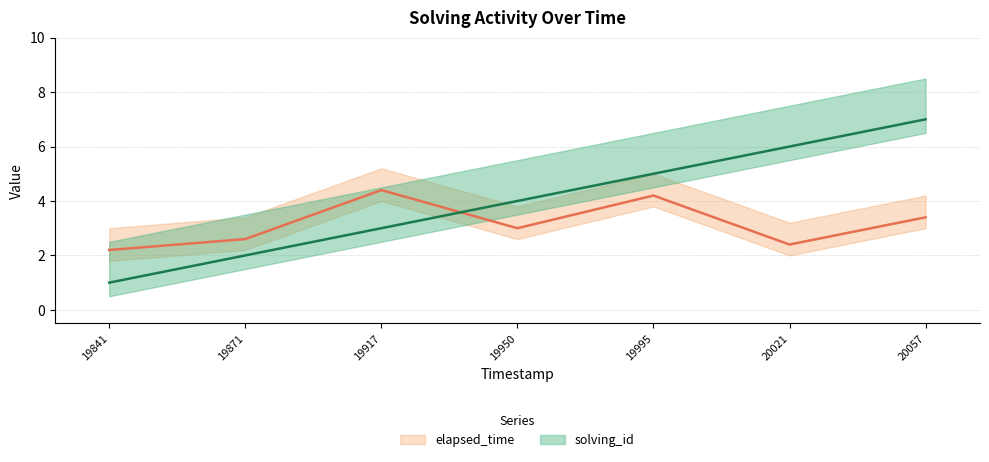

Reading right to left, extract all data points from this chart.

solving_id: 7.0	6.0	5.0	4.0	3.0	2.0	1.0
elapsed_time: 3.4	2.4	4.2	3.0	4.4	2.6	2.2